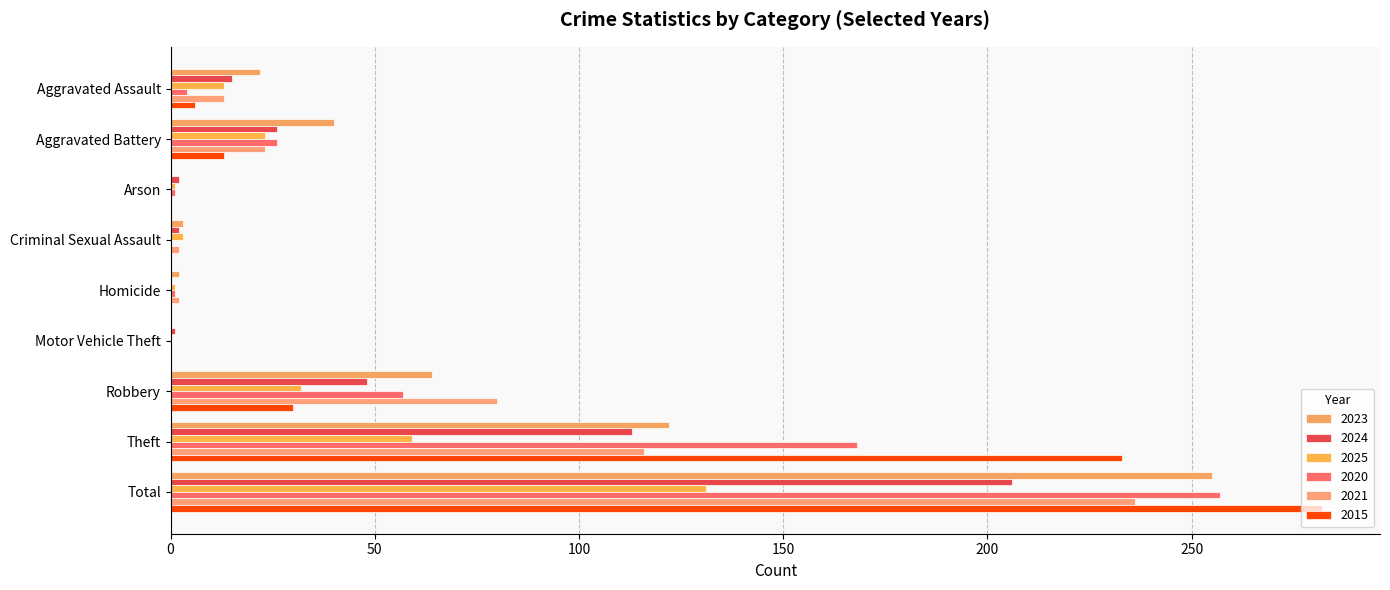

Reading left to right, what are all the values shown in this chart?

2023: Aggravated Assault=22	Aggravated Battery=40	Arson=0	Criminal Sexual Assault=3	Homicide=2	Motor Vehicle Theft=0	Robbery=64	Theft=122	Total=255
2024: Aggravated Assault=15	Aggravated Battery=26	Arson=2	Criminal Sexual Assault=2	Homicide=0	Motor Vehicle Theft=1	Robbery=48	Theft=113	Total=206
2025: Aggravated Assault=13	Aggravated Battery=23	Arson=1	Criminal Sexual Assault=3	Homicide=1	Motor Vehicle Theft=0	Robbery=32	Theft=59	Total=131
2020: Aggravated Assault=4	Aggravated Battery=26	Arson=1	Criminal Sexual Assault=0	Homicide=1	Motor Vehicle Theft=0	Robbery=57	Theft=168	Total=257
2021: Aggravated Assault=13	Aggravated Battery=23	Arson=0	Criminal Sexual Assault=2	Homicide=2	Motor Vehicle Theft=0	Robbery=80	Theft=116	Total=236
2015: Aggravated Assault=6	Aggravated Battery=13	Arson=0	Criminal Sexual Assault=0	Homicide=0	Motor Vehicle Theft=0	Robbery=30	Theft=233	Total=282